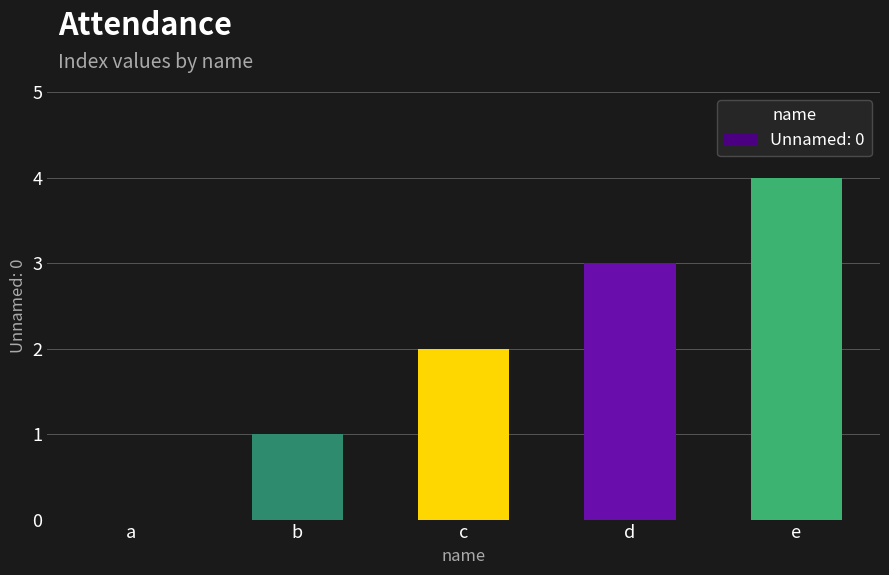

What is the sum of the values at e and d?

7